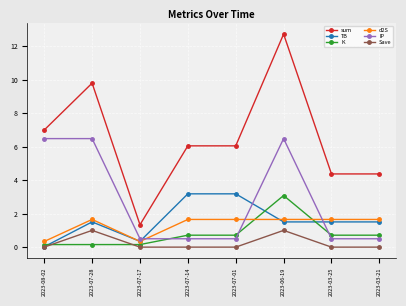

Is it true that TB equals 1.5 at 2023-03-21?

True